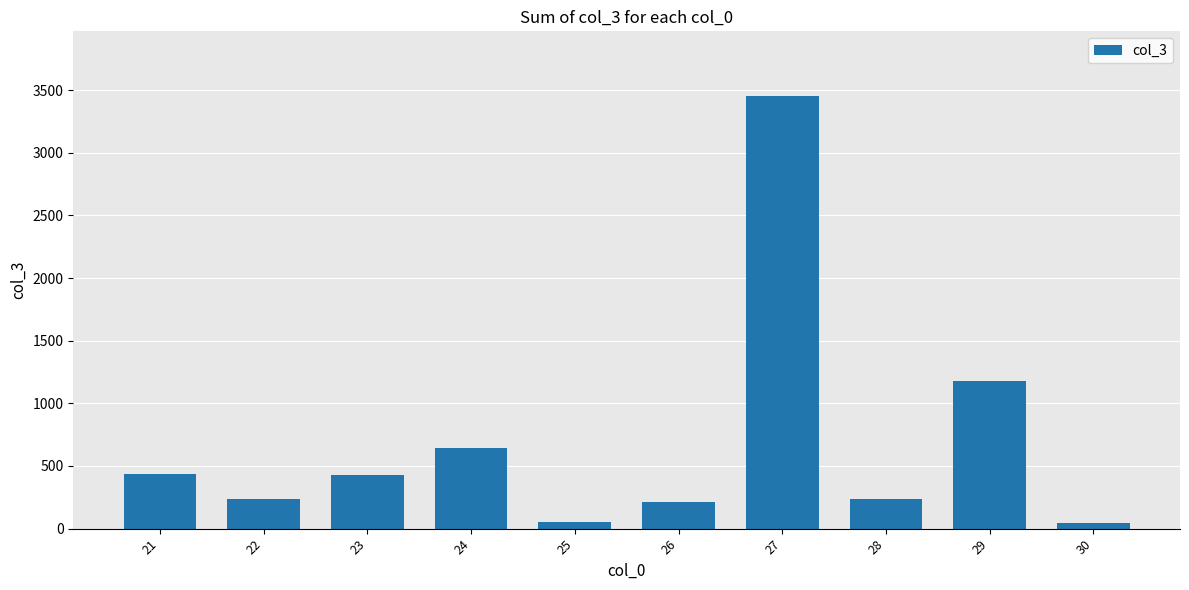

What is the change in value from 23 to 26?

-219